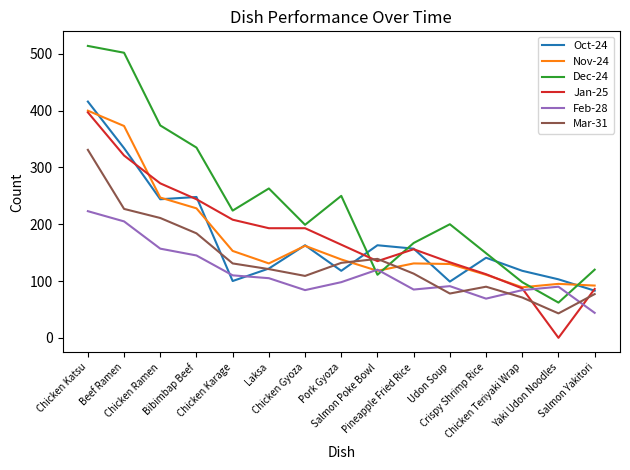

Between which two adjacent categories do Jan-25 and Dec-24 first intersect?

Pork Gyoza and Salmon Poke Bowl